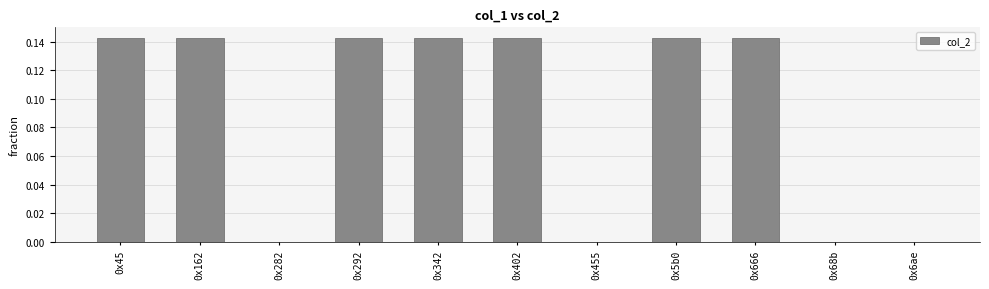

Does the chart contain stacked bars?

No